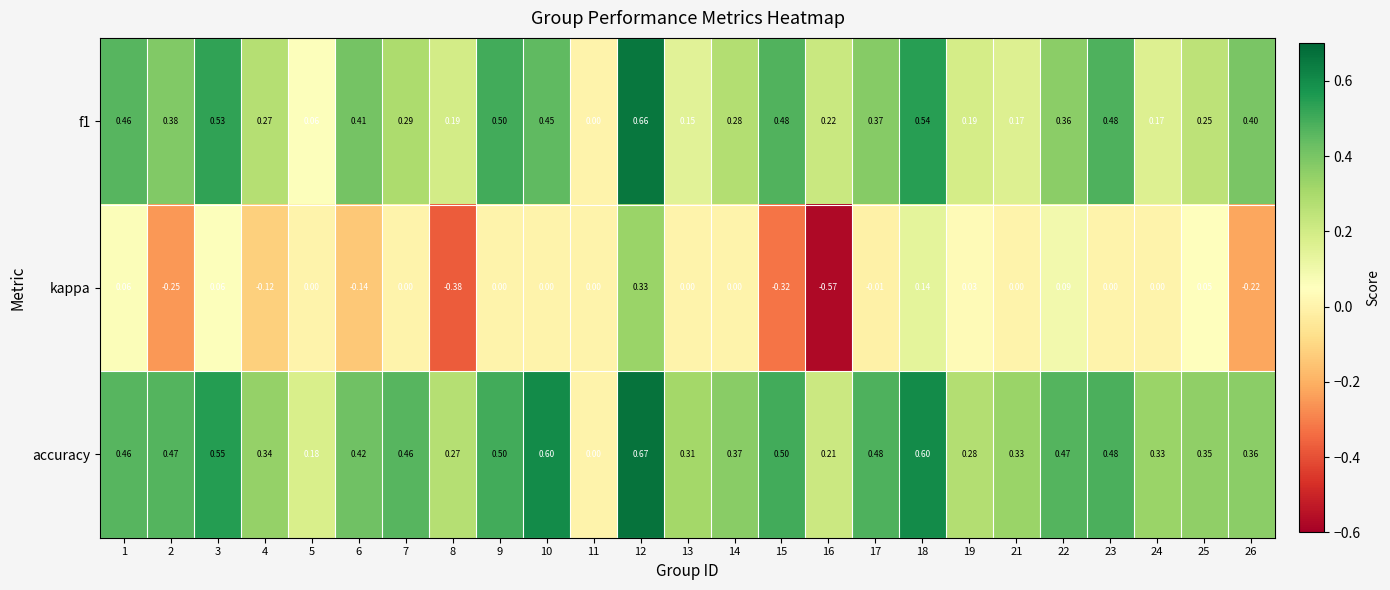

Is the value of f1 at 6 greater than the value of accuracy at 10?

No